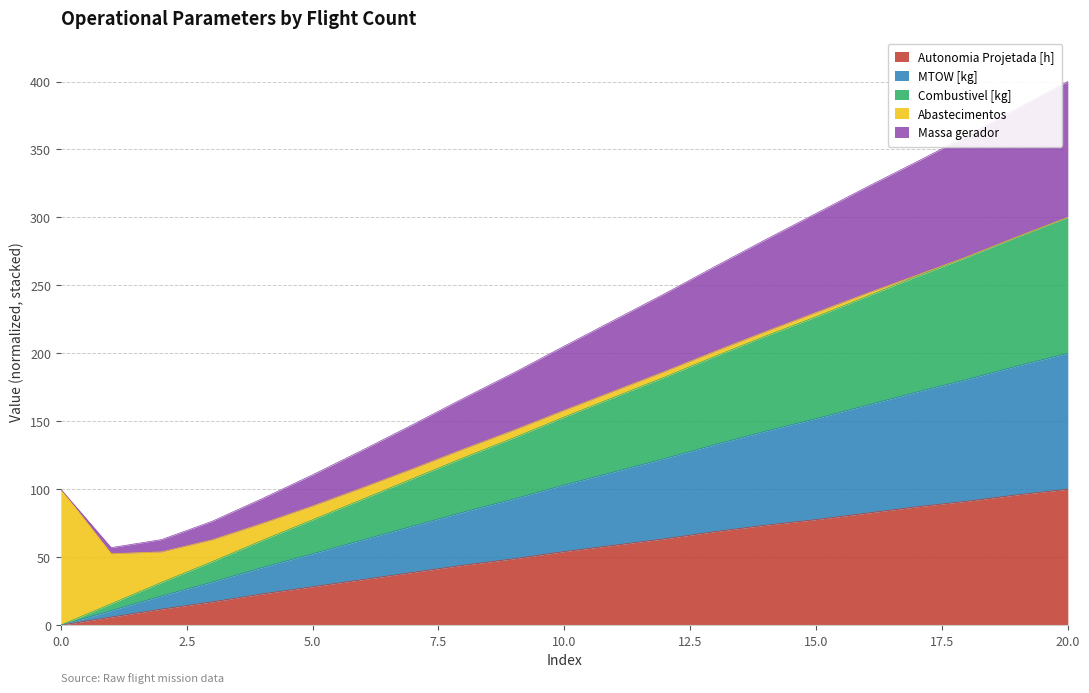

True or false: Autonomia Projetada [h] has a value of 54.1 at 10.0.

True